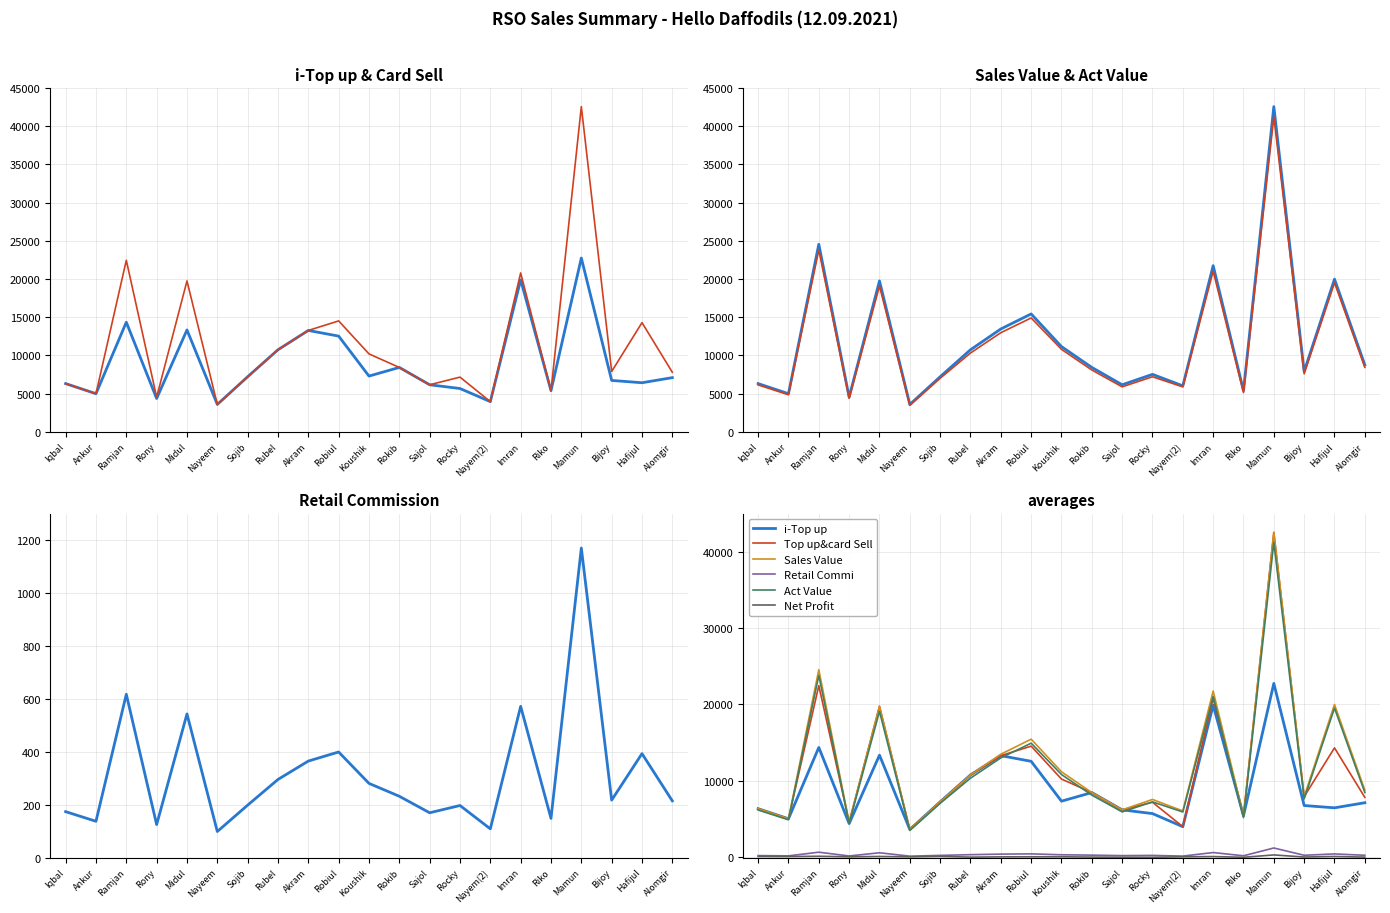

True or false: Net Profit and Sales Value intersect in this chart.

False